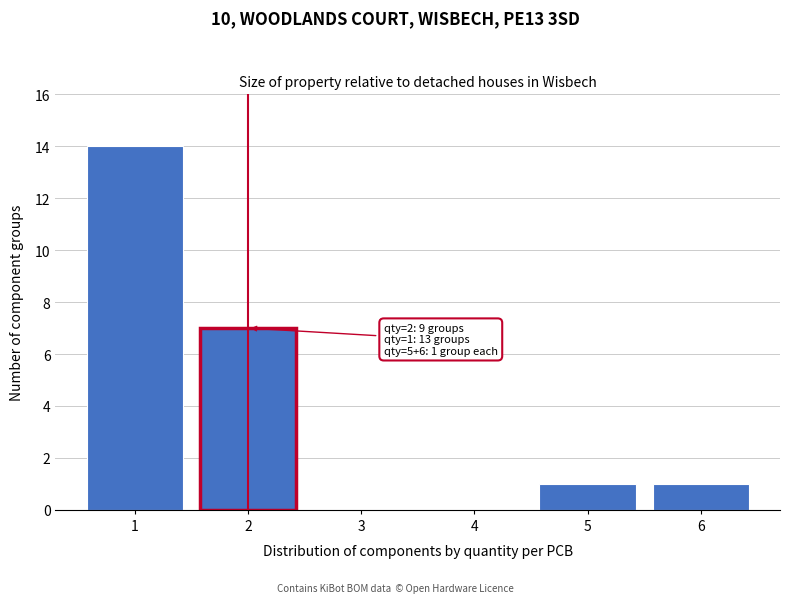

Reading left to right, transcribe all the data shown in this chart.

1=14	2=7	3=0	4=0	5=1	6=1